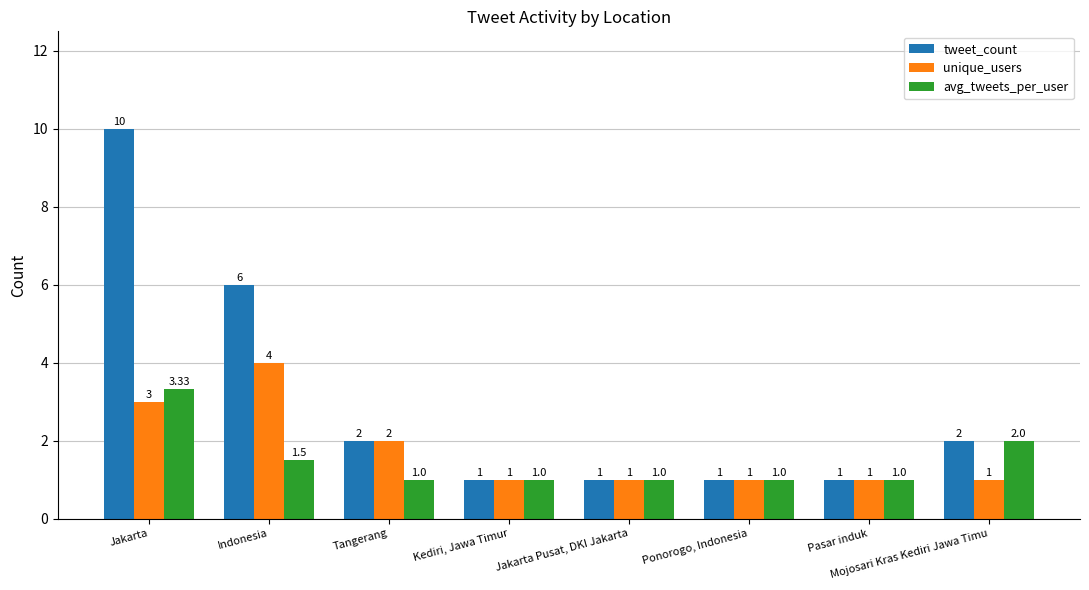

At which category does the chart reach its peak across all series?

Jakarta